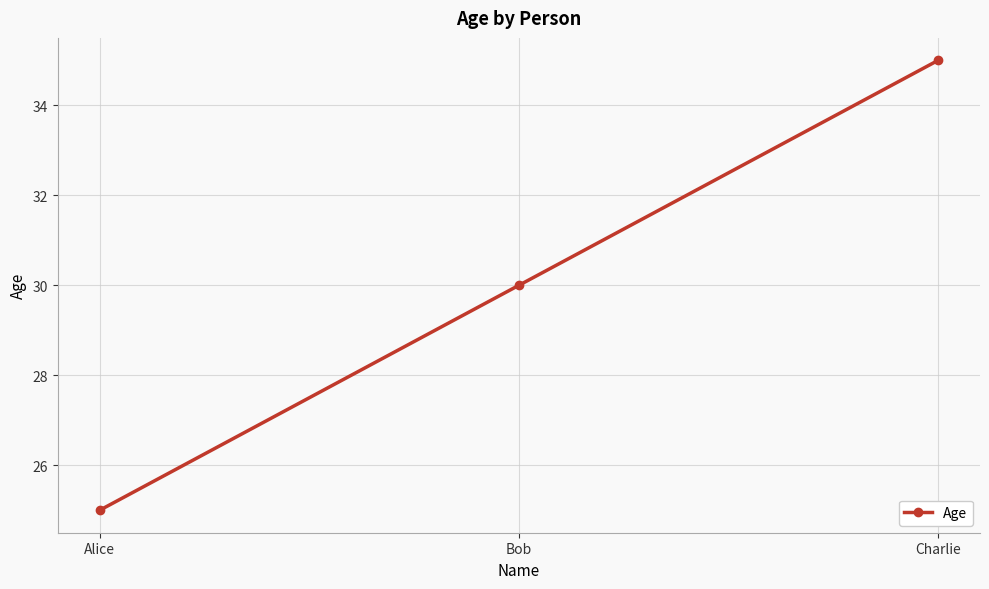

The chart shows a value of 42 at Alice. True or false?

False